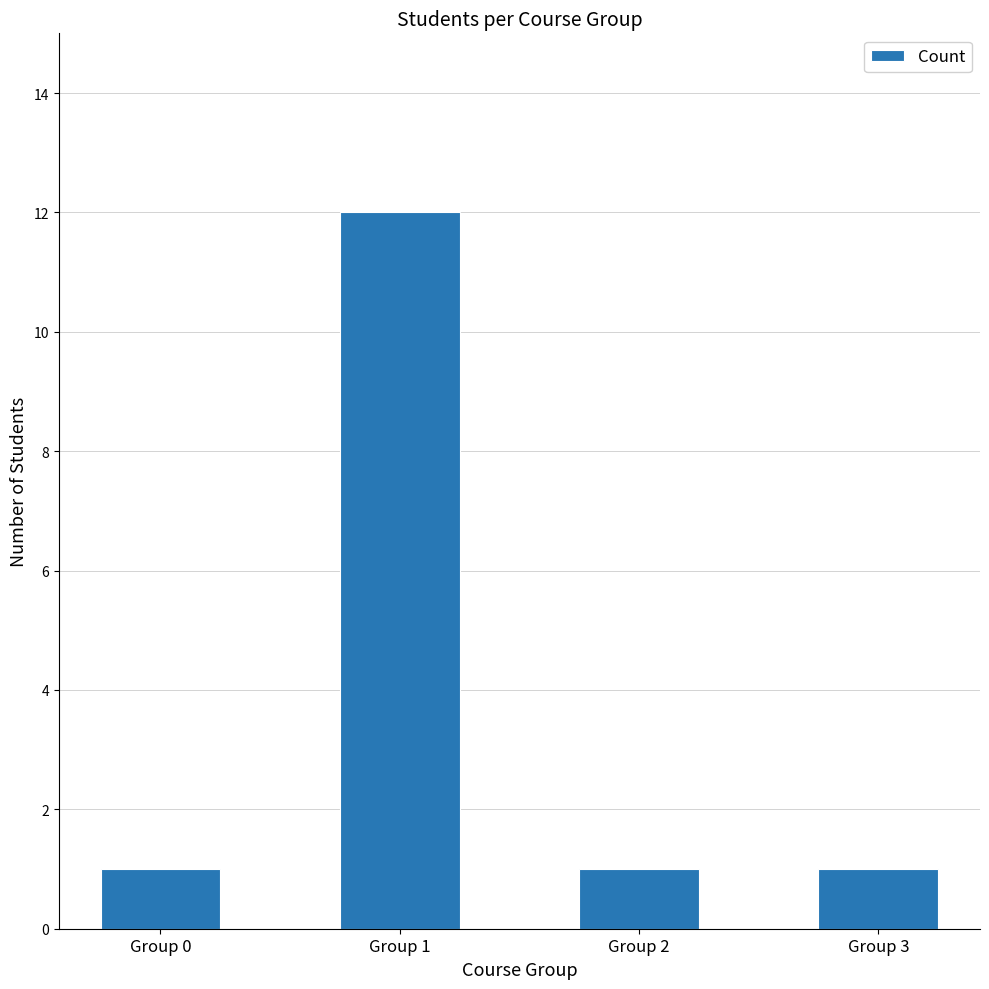

The value at Group 0 is 0. True or false?

False